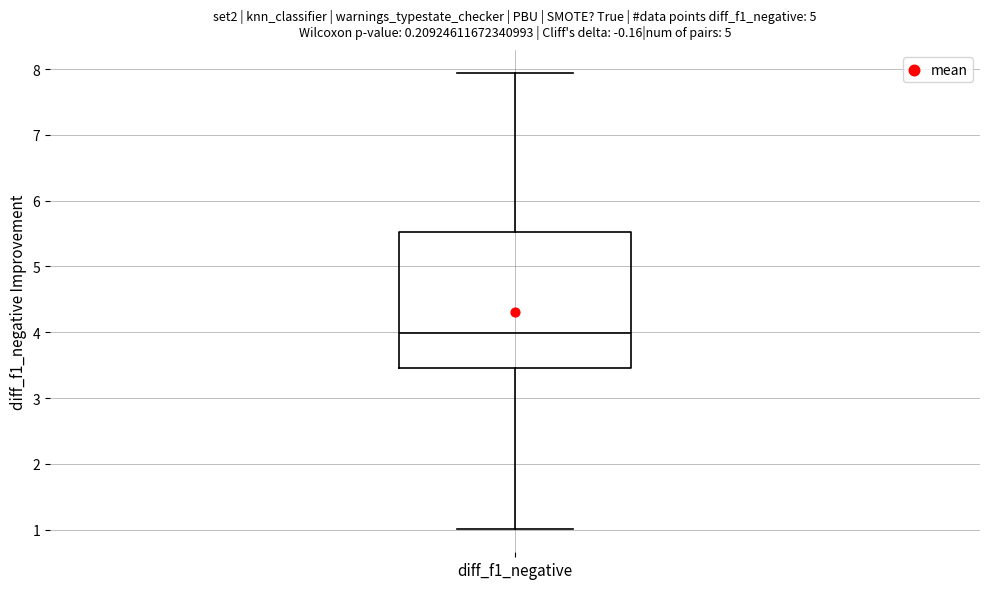

Transcribe this box plot: give where the median line is, the range the box spans, and where the two whiskers end, as read against the y-axis. The values are not printed on the chart, so give them approximately, as read against the axis.

median 4.0, box 3.5 to 5.5, whiskers 1.0 to 7.9